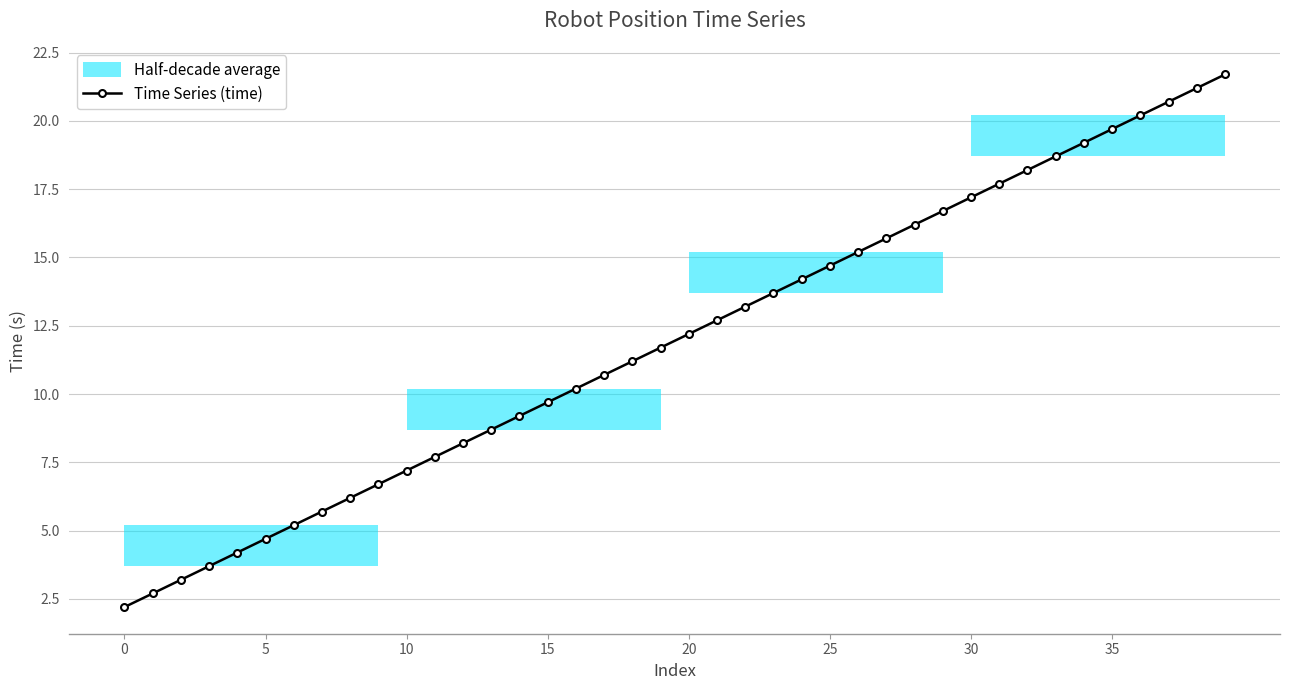

What is the value of the 11th point from the left?

7.2